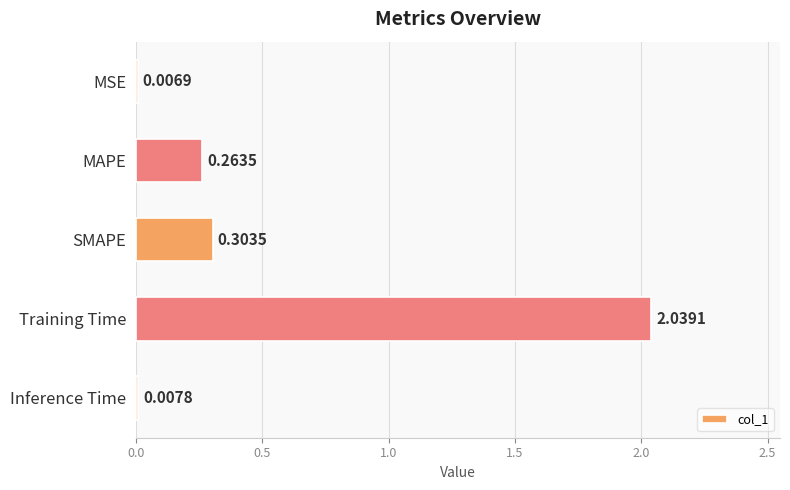

What is the sum of all values?

2.6